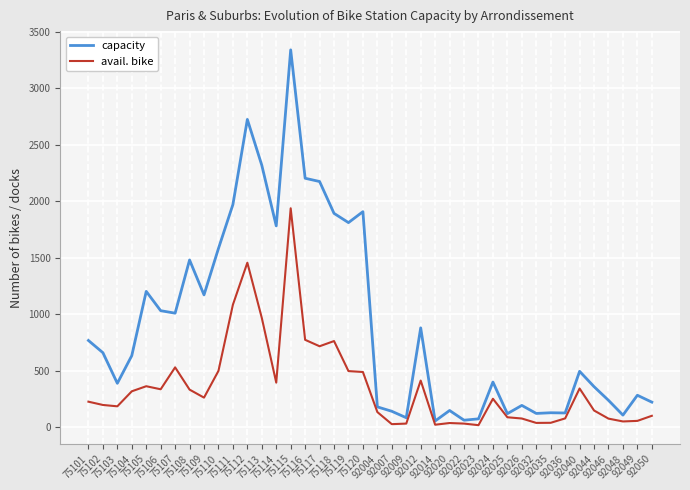

How many lines are shown in the chart?

2